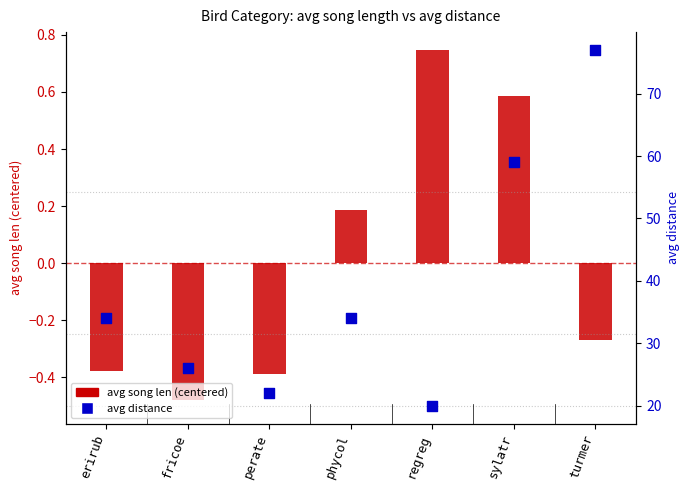

Is the value of avg distance at turmer greater than the value of avg song len (centered) at turmer?

Yes